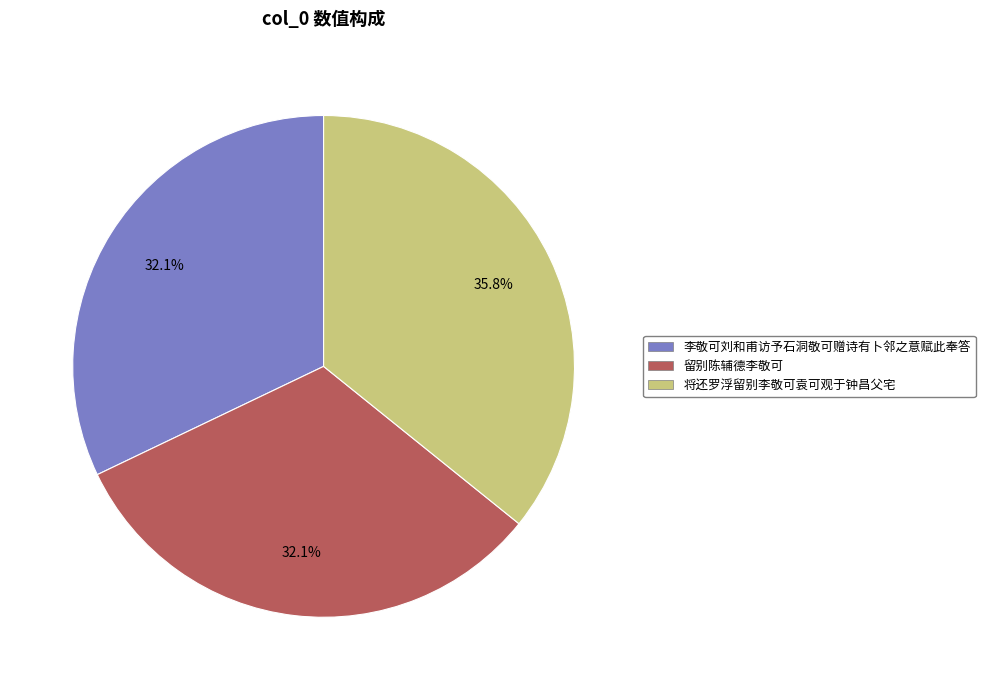

Between 将还罗浮留别李敬可袁可观于钟昌父宅 and 李敬可刘和甫访予石洞敬可赠诗有卜邻之意赋此奉答, which is larger?

将还罗浮留别李敬可袁可观于钟昌父宅